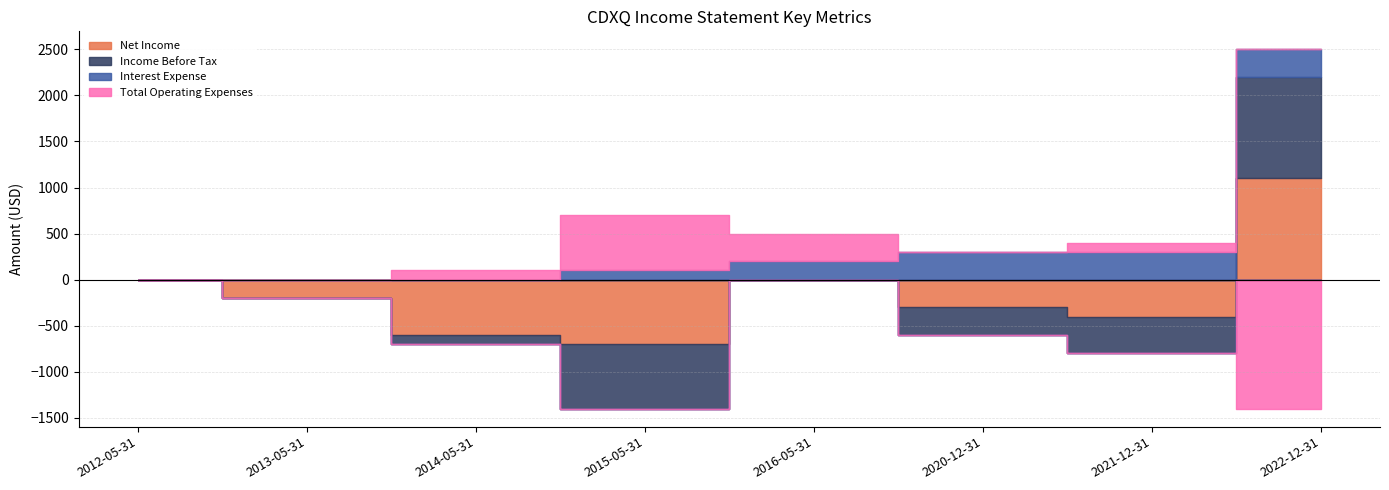

True or false: Net Income has a value of -1074 at 2014-05-31.

False